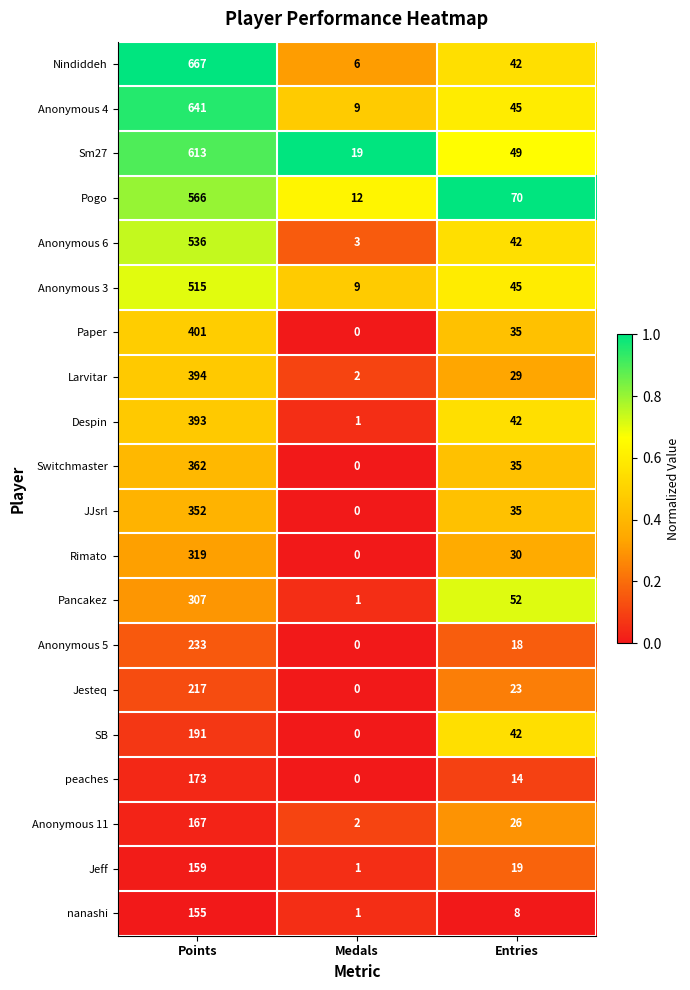

What is the total value across all series at Medals?

66